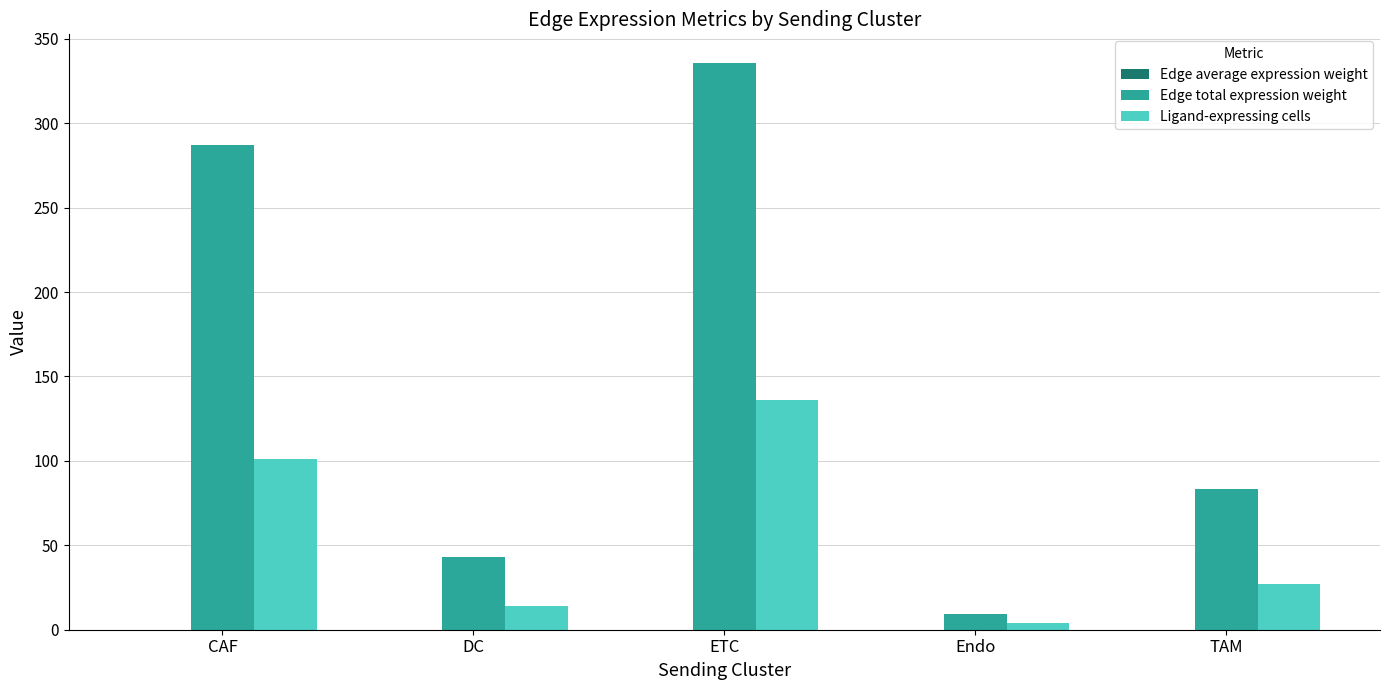

Which category has the highest value in the Edge total expression weight series?

ETC